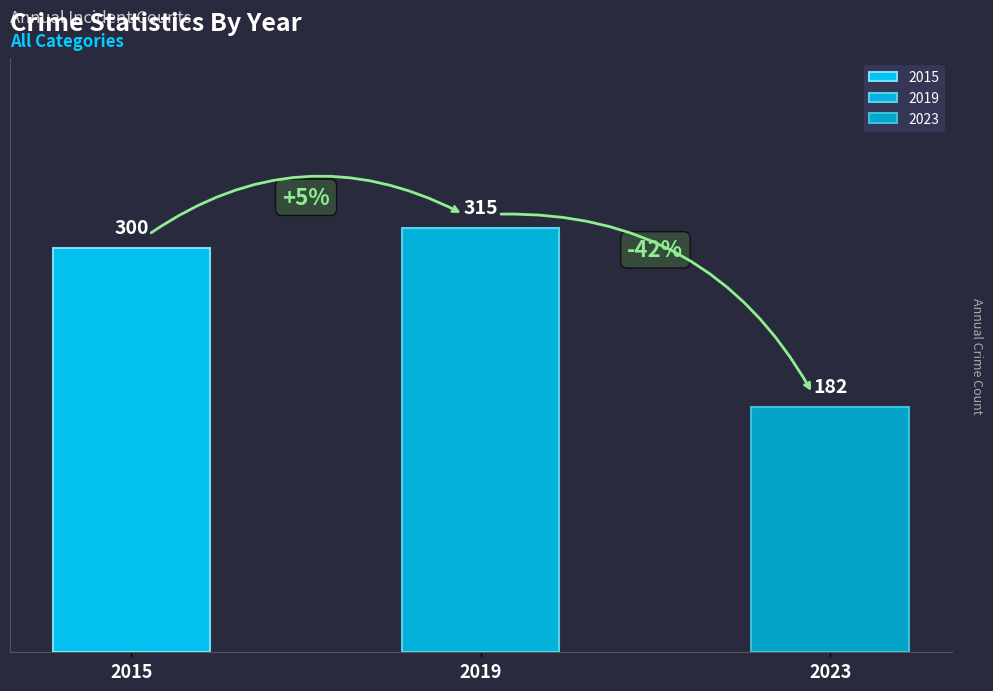

Which category has the lowest value in the Homicide series?

2023